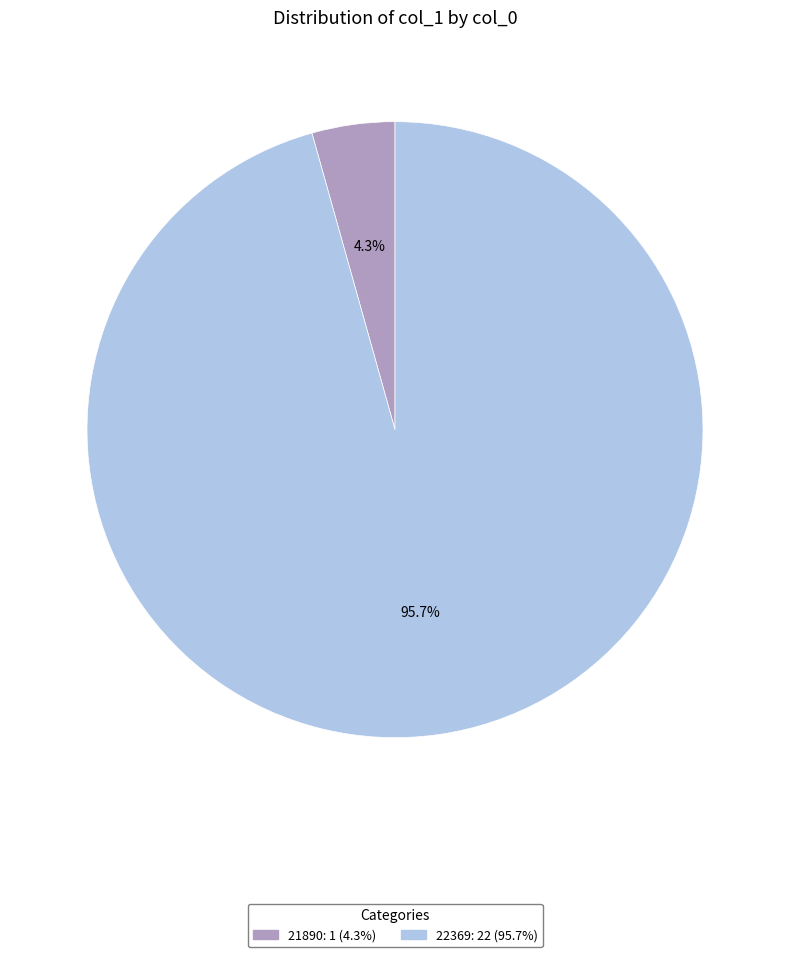

What is the total percentage of 21890 and 22369?

100.0%